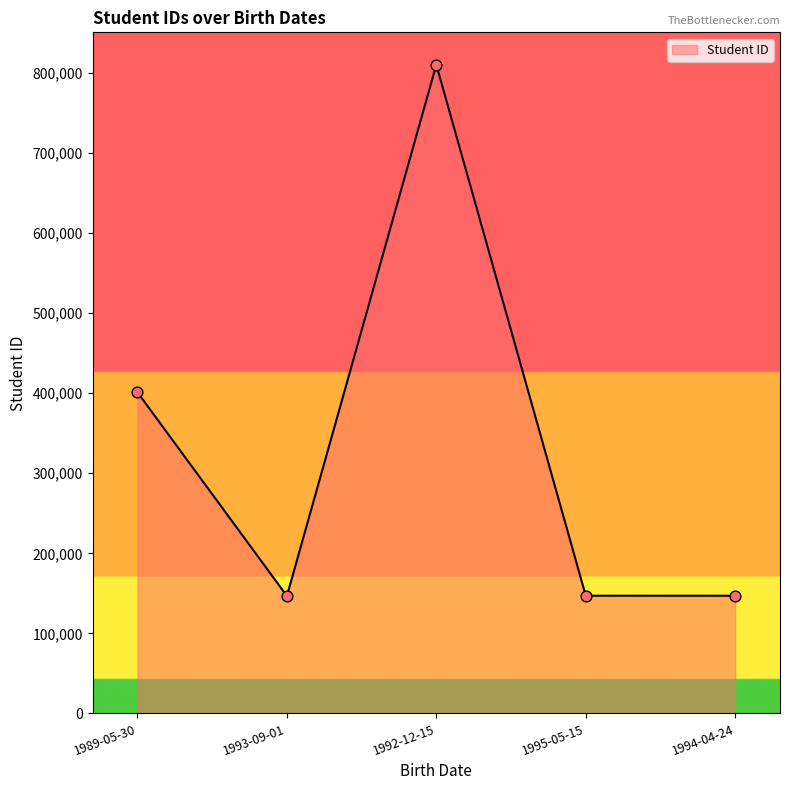

Which has a higher value, 1989-05-30 or 1992-12-15?

1992-12-15